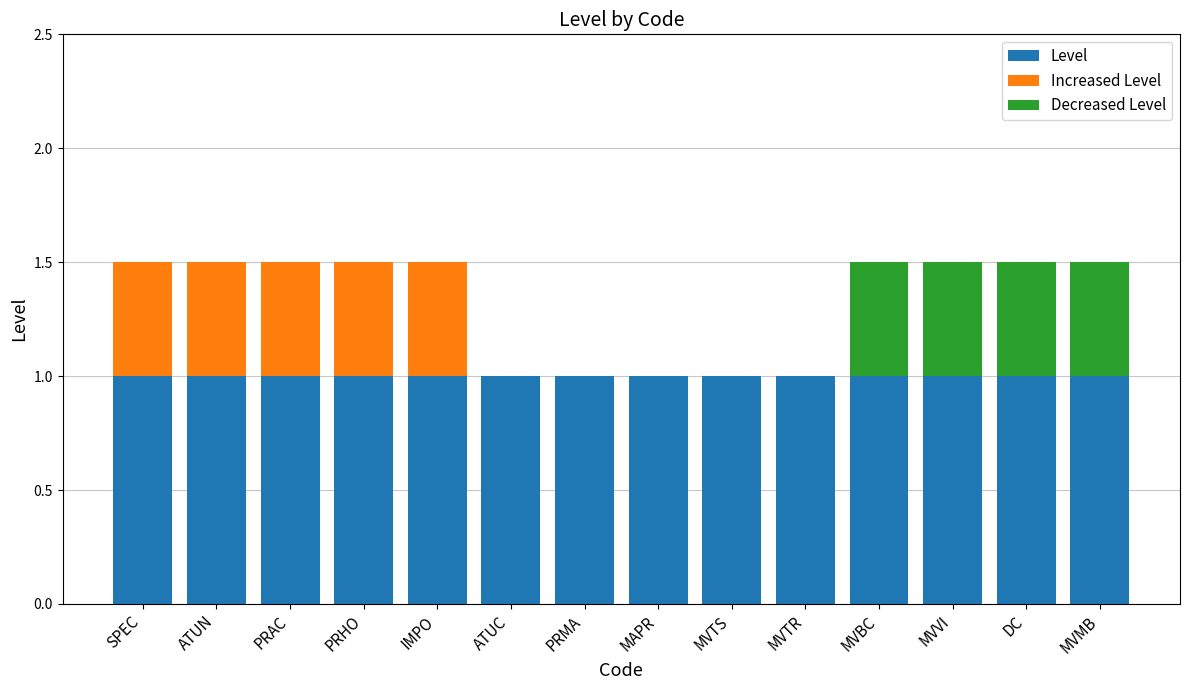

What is the total value across all series at MVVI?

1.5